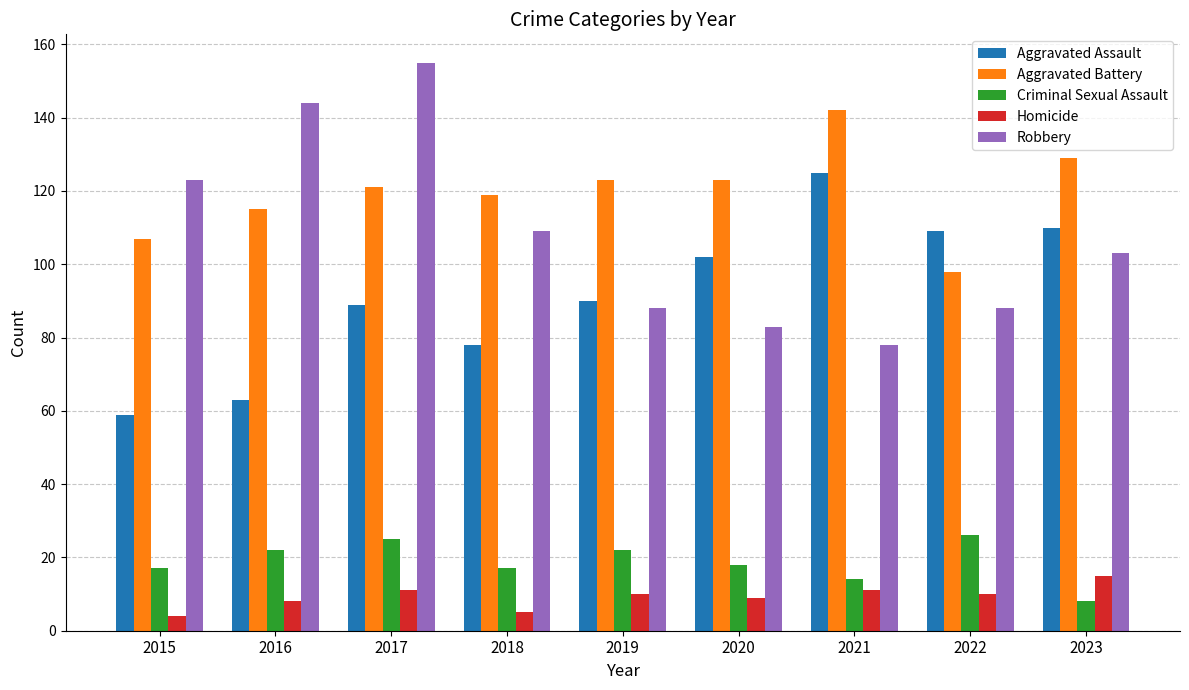

True or false: Robbery has a value of 88 at 2019.

True